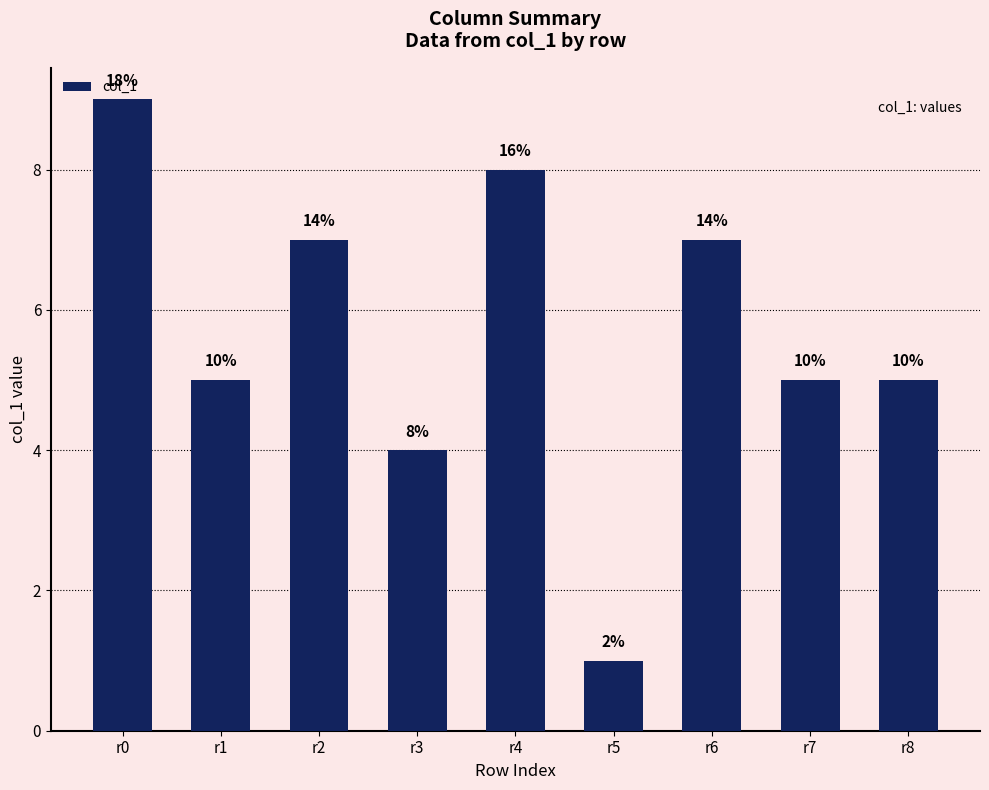

How many bars are there in total?

9